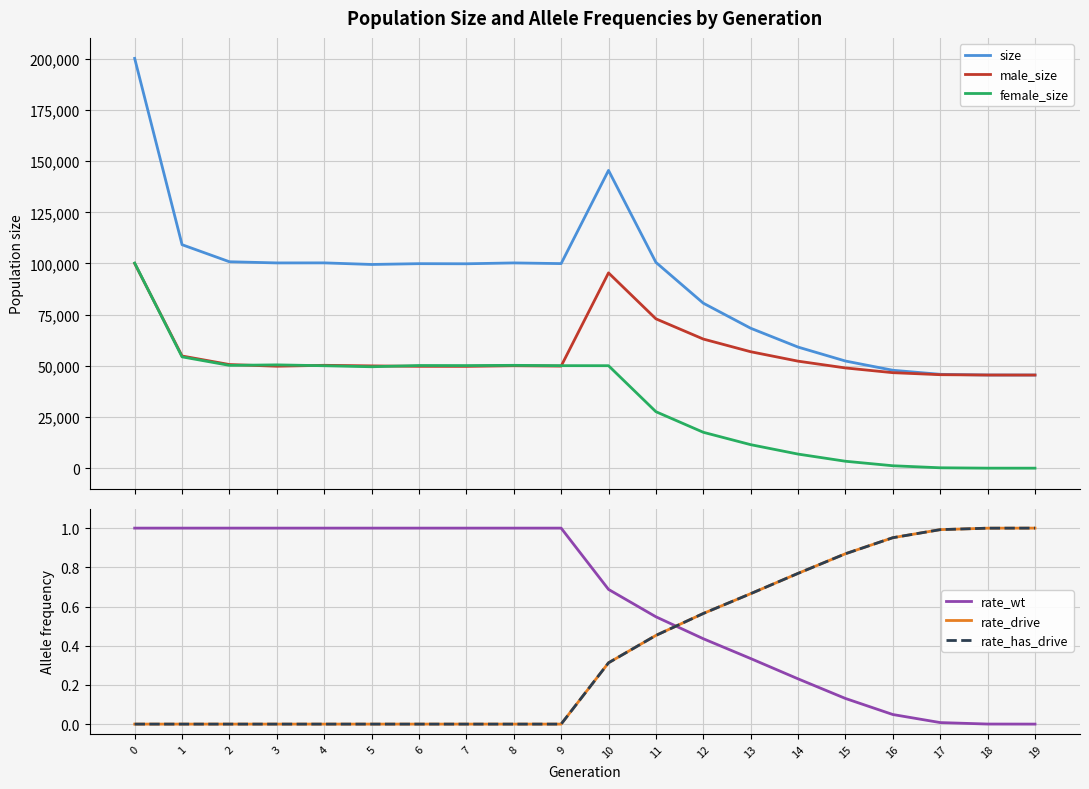

At 14, list the series in order from largest to smallest.

size, male_size, female_size, rate_drive, rate_has_drive, rate_wt